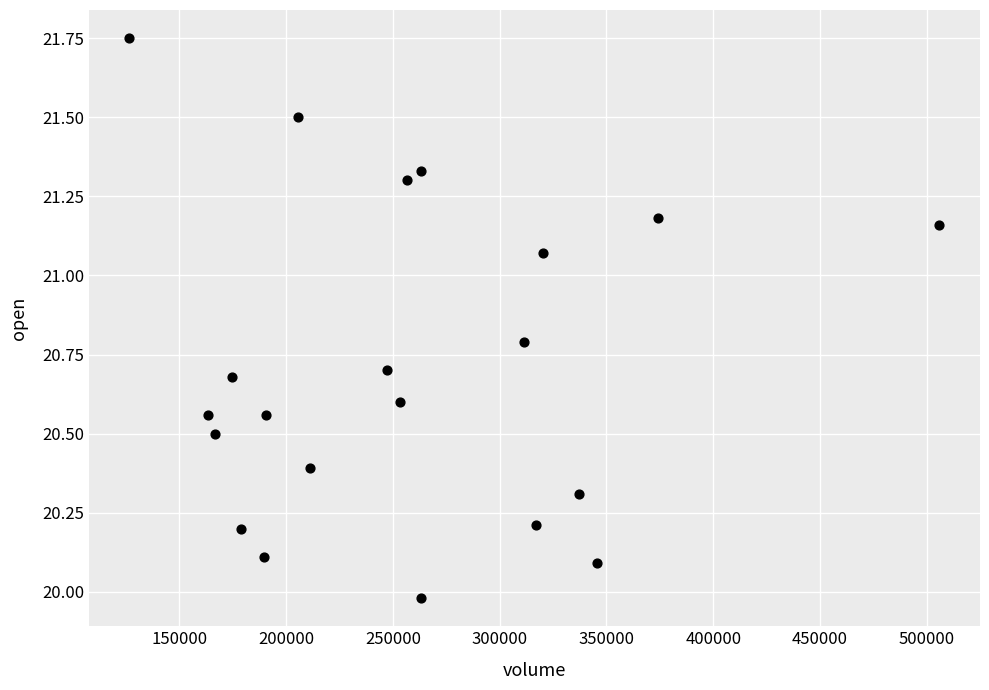

What is the range of X values (max minus min)?

379297.8